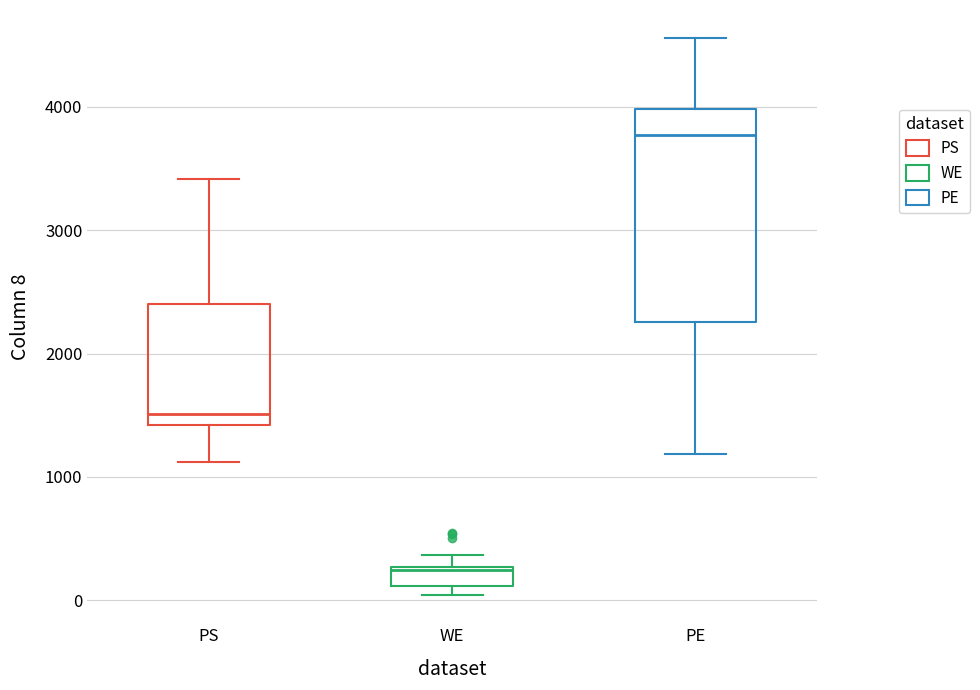

Reading left to right, transcribe this box plot: for each box, give where its median line is, the range the box spans, and where its two whiskers end, as read against the y-axis. The values are not printed on the chart, so give them approximately, as read against the axis.

PS: median 1500, box 1400 to 2400, whiskers 1100 to 3400
WE: median 200, box 100 to 300, whiskers 0 to 400
PE: median 3800, box 2300 to 4000, whiskers 1200 to 4600